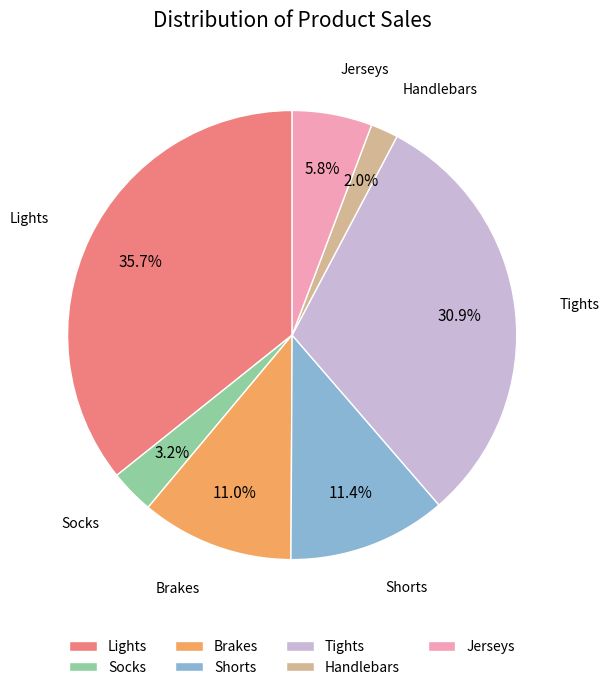

True or false: Tights accounts for 31% of the total.

True